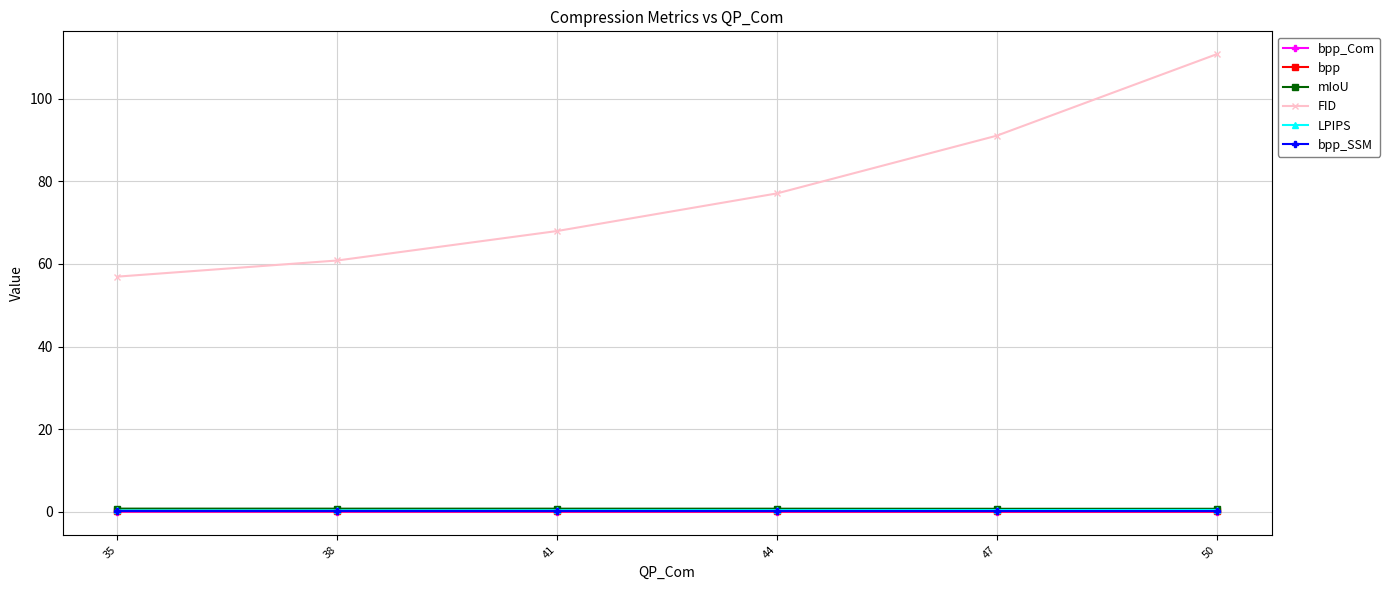

Which series has the widest spread of values?

FID